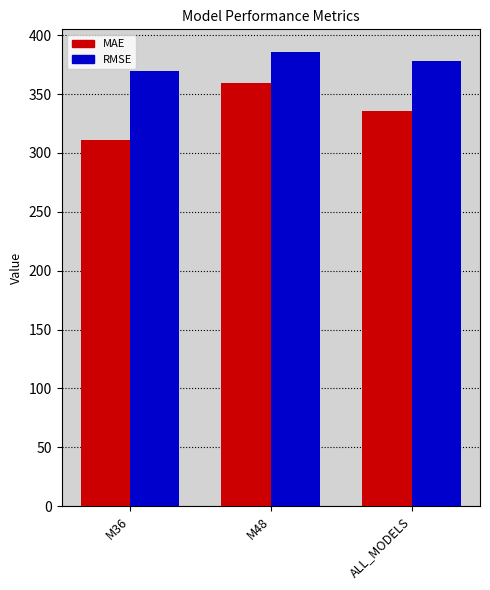

How many data points in MAE are less than 335?

1